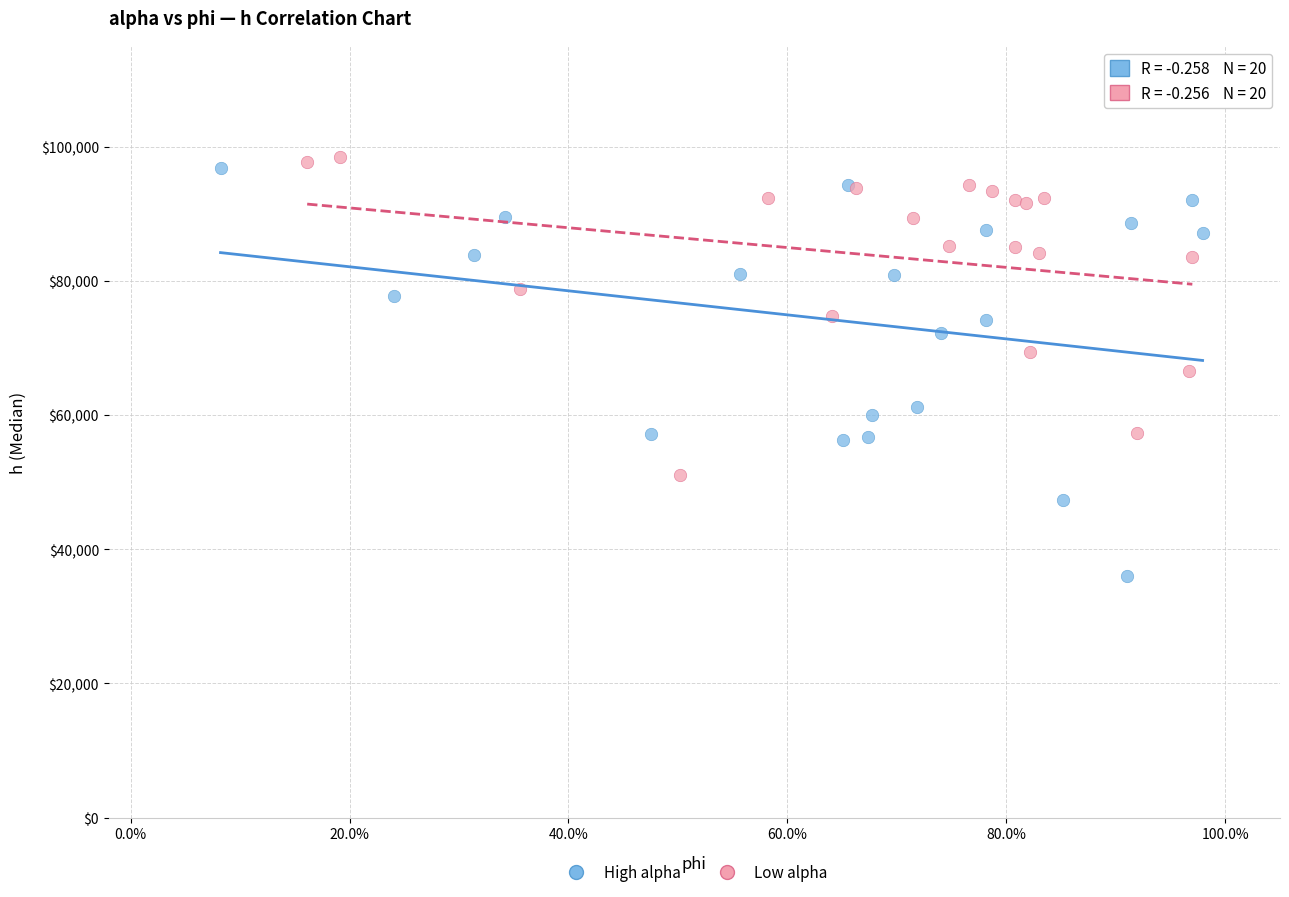

Which series contains the highest Y value?

Low alpha